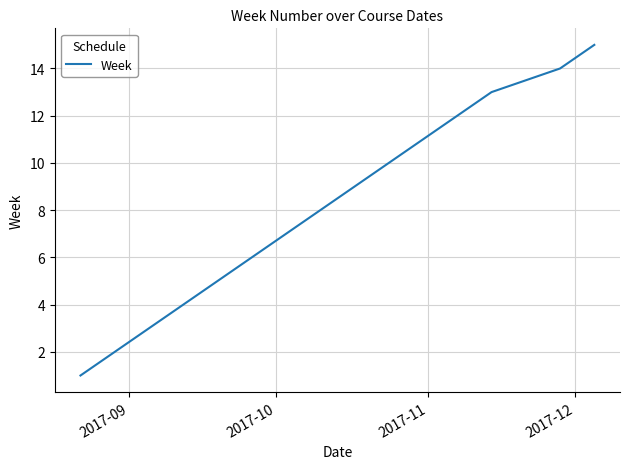

What is the smallest value displayed?

1